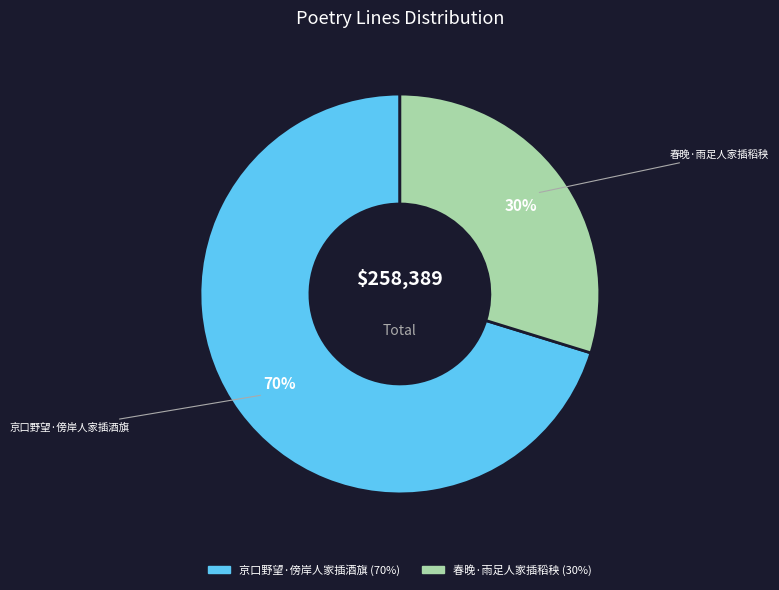

What is the majority slice?

京口野望·傍岸人家插酒旗